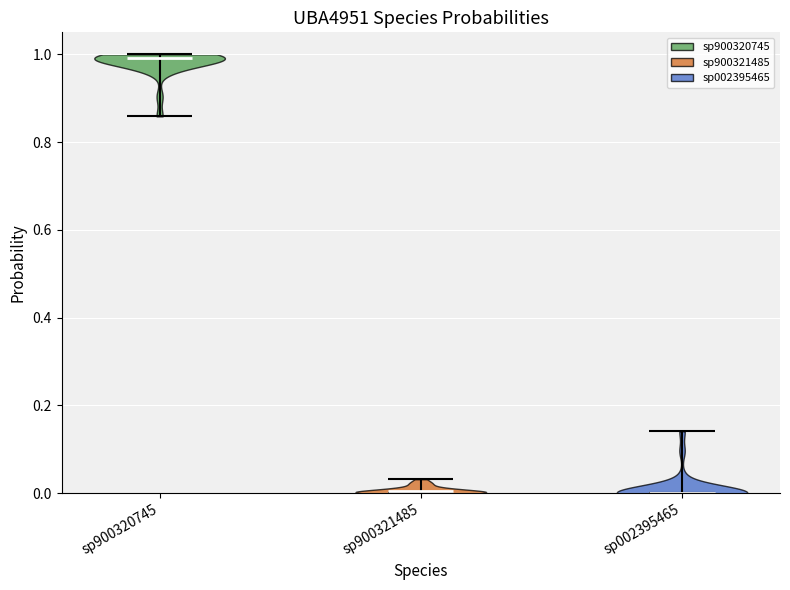

Reading left to right, read every violin against the y-axis: where its median line is, and the lowest and highest points it reaches. The values are not printed on the chart, so give them approximately, as read against the axis.

sp900320745: median line 1.00, lowest point 0.86, highest point 1.00
sp900321485: median line 0.00, lowest point 0.00, highest point 0.04
sp002395465: median line 0.00, lowest point 0.00, highest point 0.14